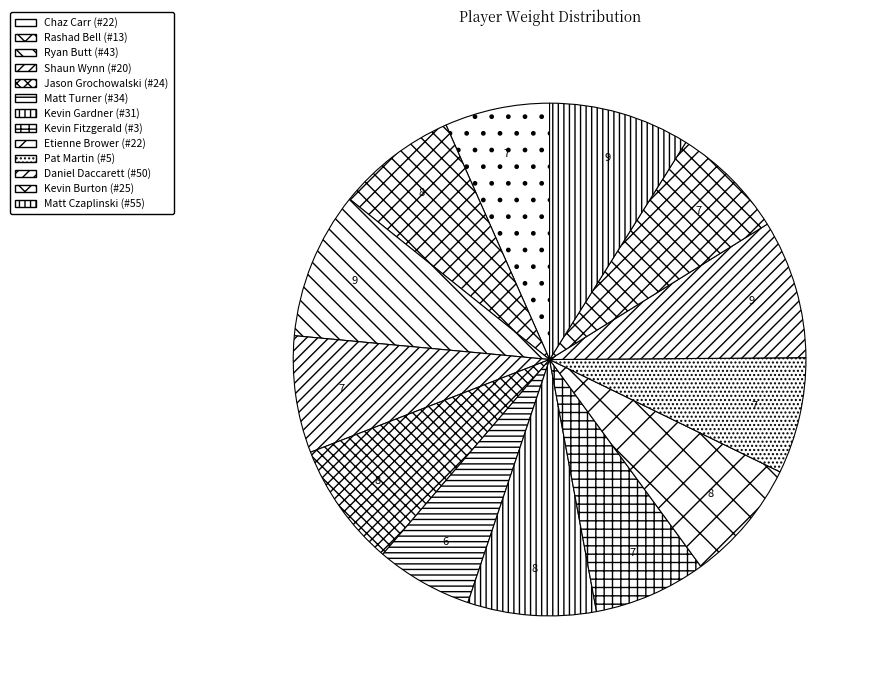

How many slices are in this pie chart?

13